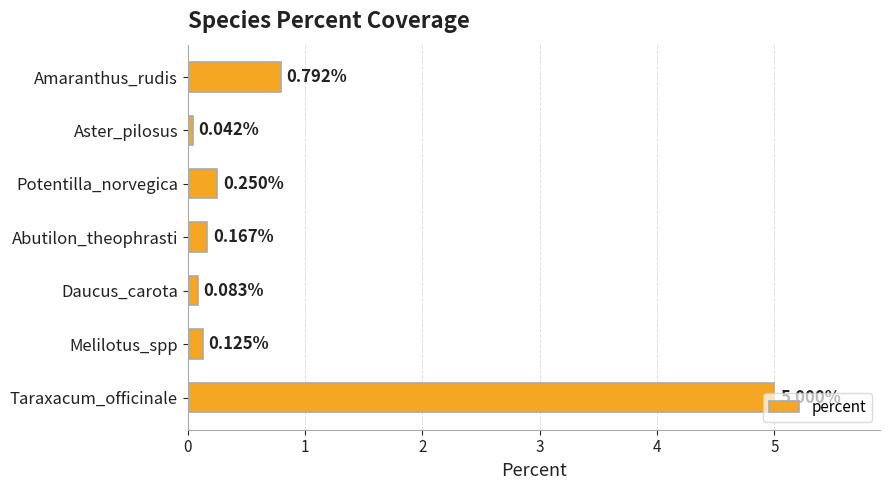

What is the label of the 6th bar from the bottom?

Aster_pilosus